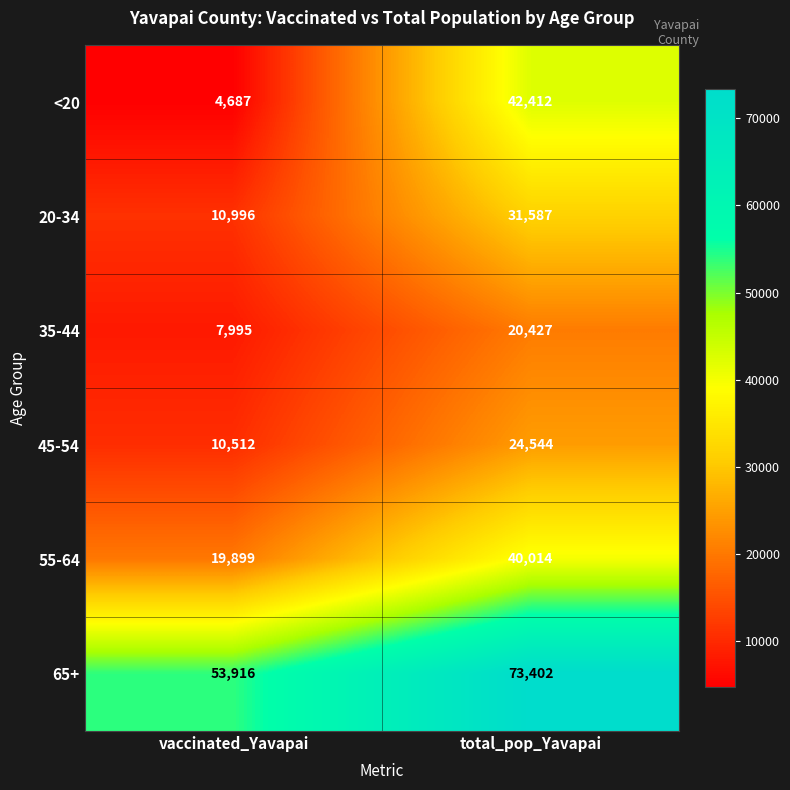

Which series has the largest range (max minus min)?

<20